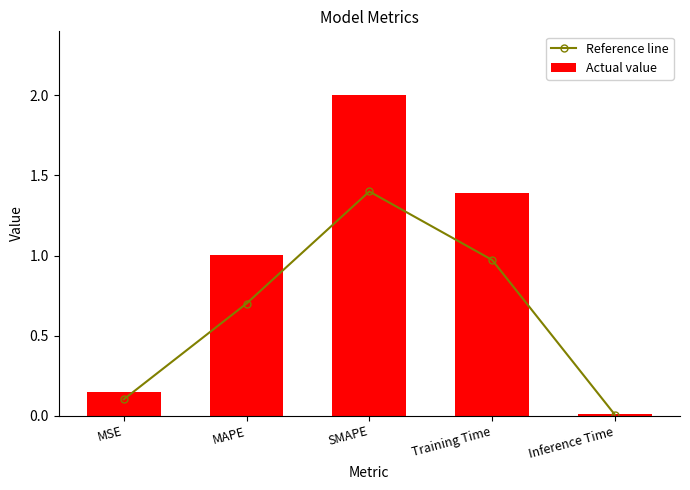

Reading left to right, what are all the values shown in this chart?

Reference line: 0.1	0.7	1.4	1.0	0.0
Actual value: 0.1	1.0	2.0	1.4	0.0